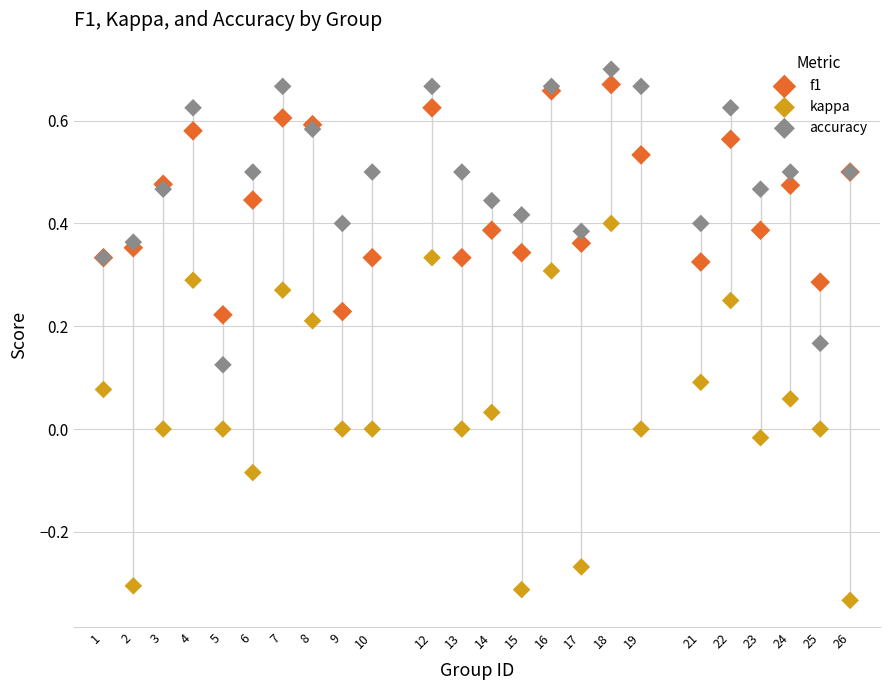

What are all the series names shown in the legend?

f1, kappa, accuracy